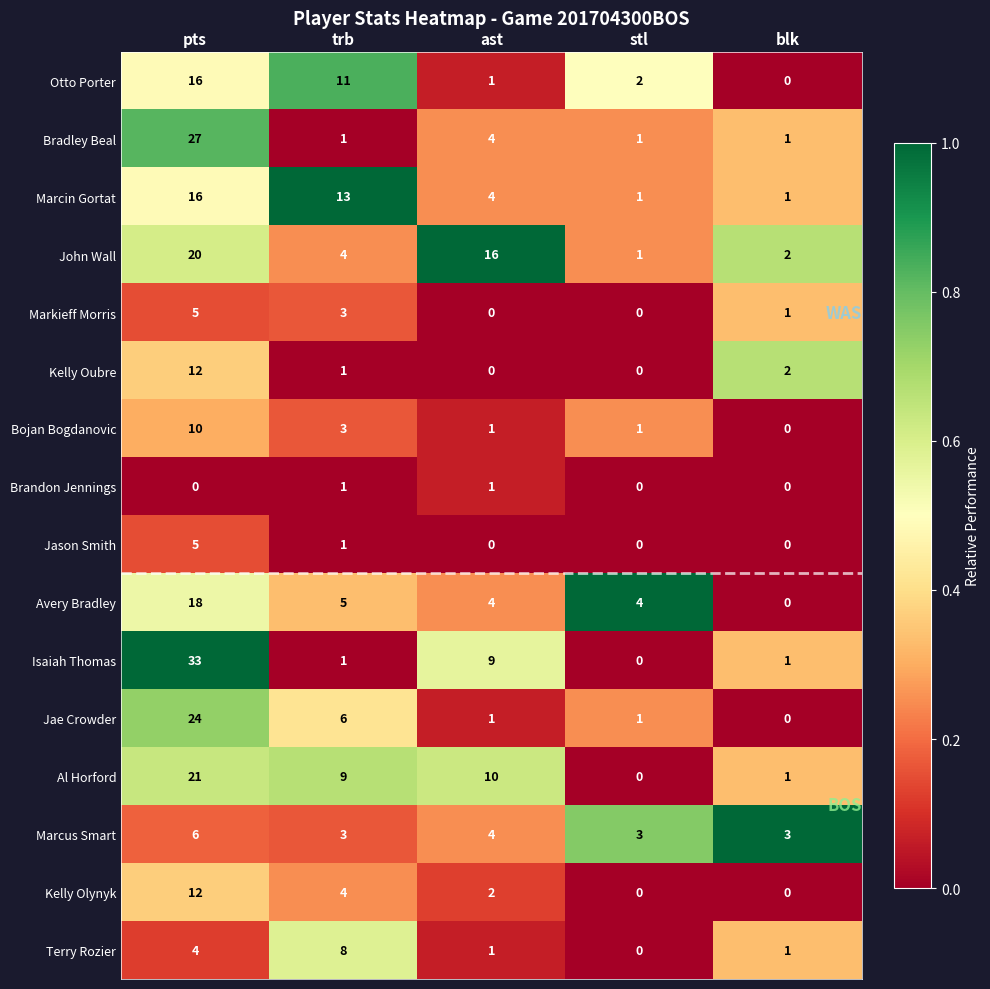

What is the total value across all series at pts?

229